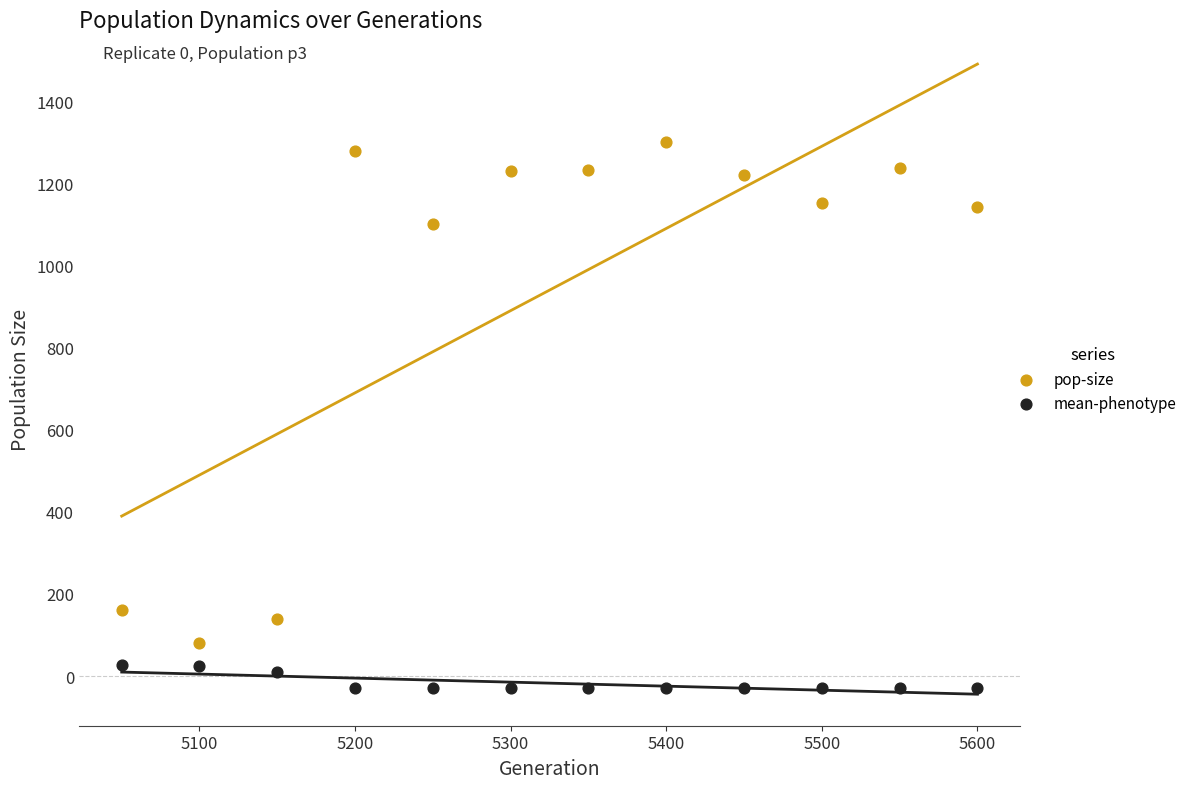

What is the X range (max minus min) for the scatter plot?

550.0